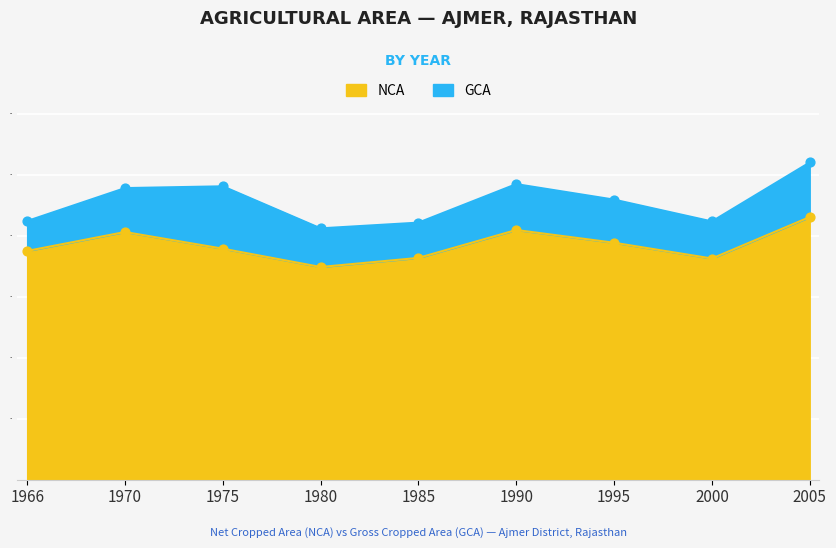

Which series has the largest total across all categories?

GCA